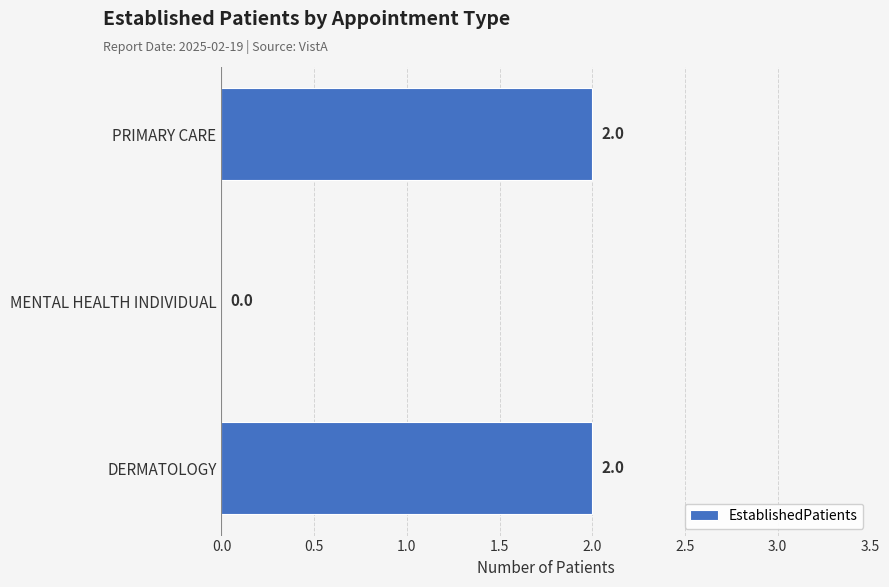

Count the number of data series in this chart.

1